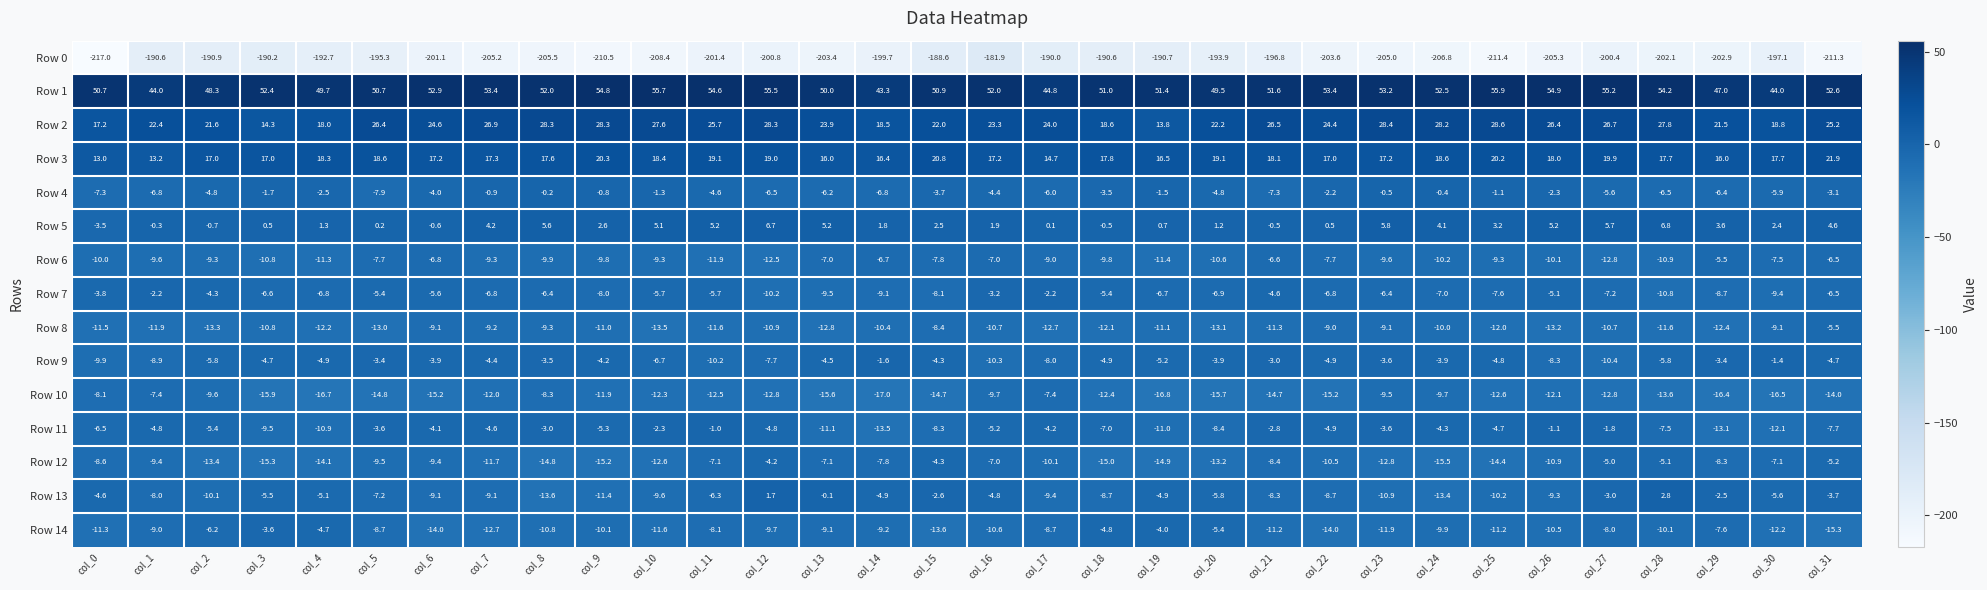

Where is Row 0 nearest to the value -199?

col_14